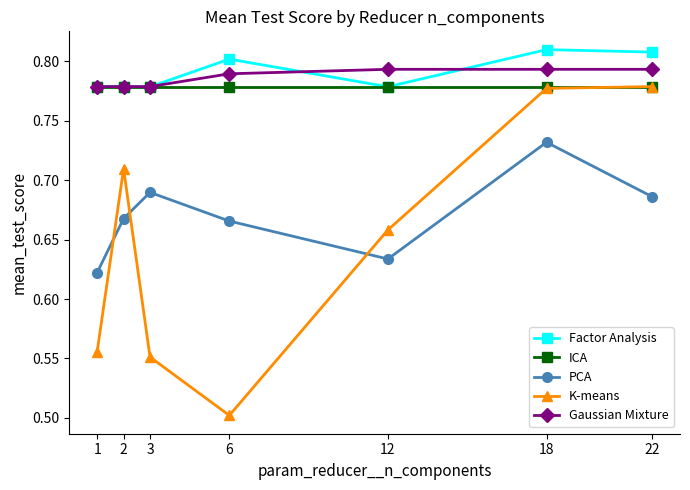

What is the total value across all series at 12?

3.6